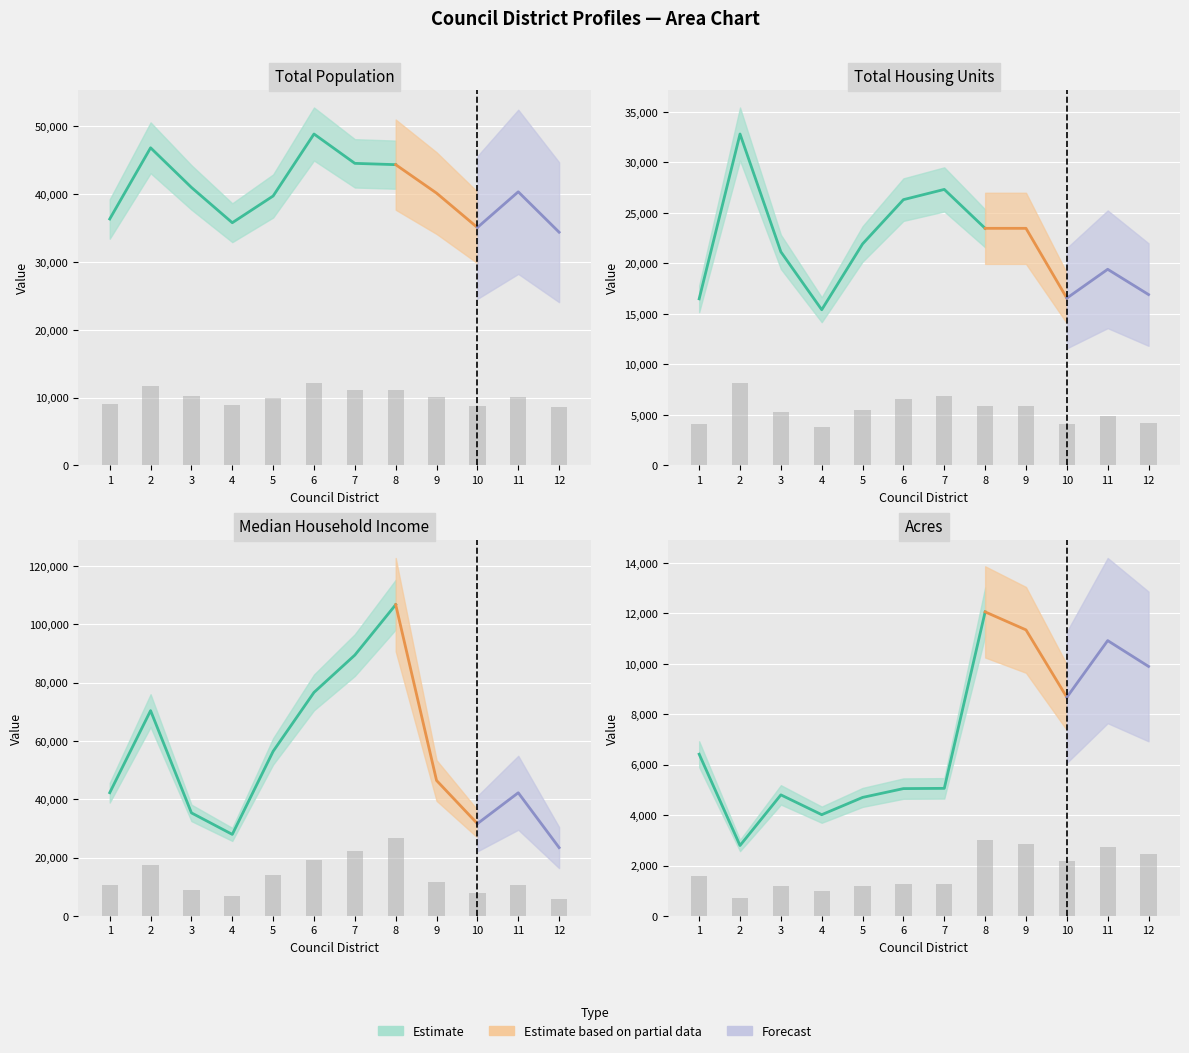

At which label does total_housing_units first exceed 5482?

2